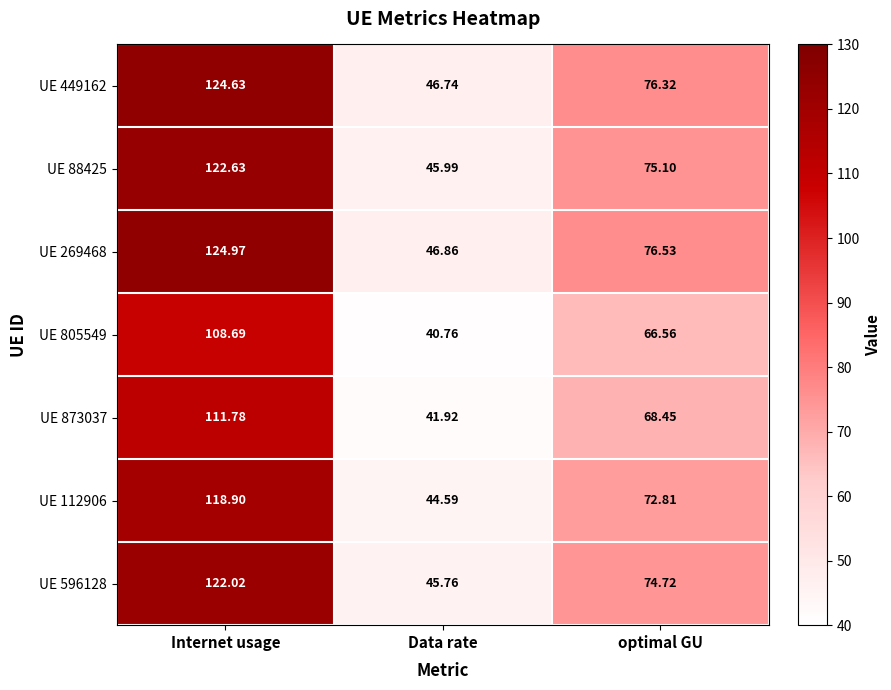

At which label does UE 873037 reach its minimum?

Data rate